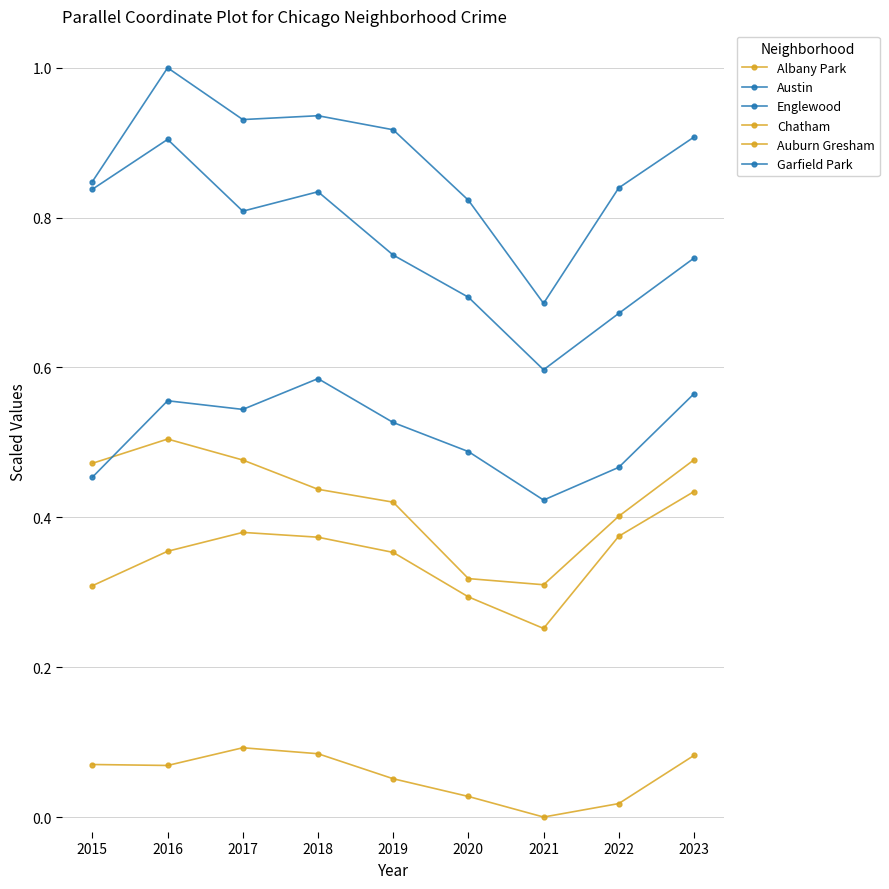

What is the total value across all series at 2016?

3.4